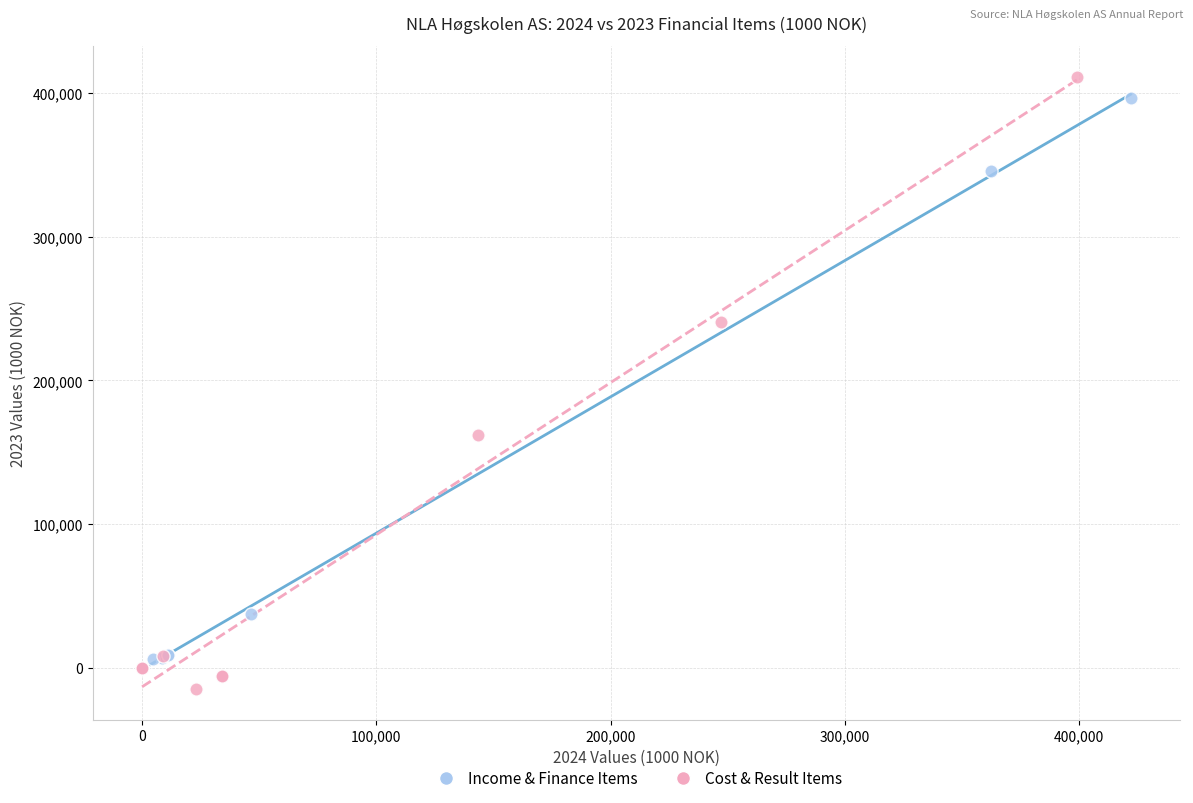

Which series has the widest spread of Y values?

Cost & Result Items